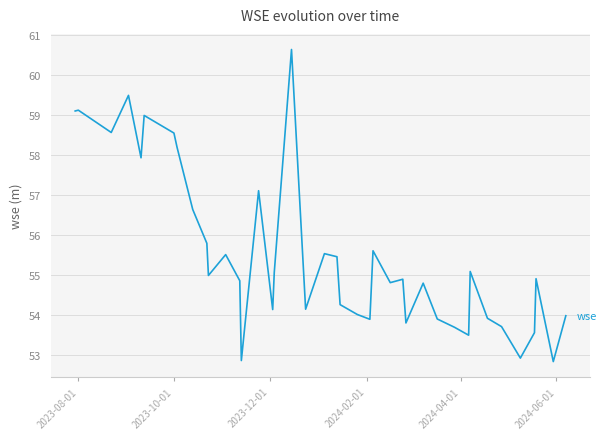

What is the minimum value shown in the chart?

52.8